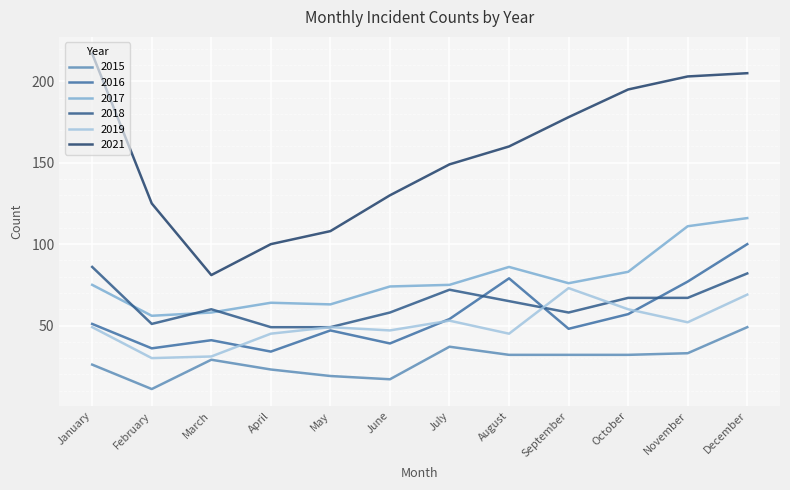

Read the 2017 value at January, to the nearest 5.

75